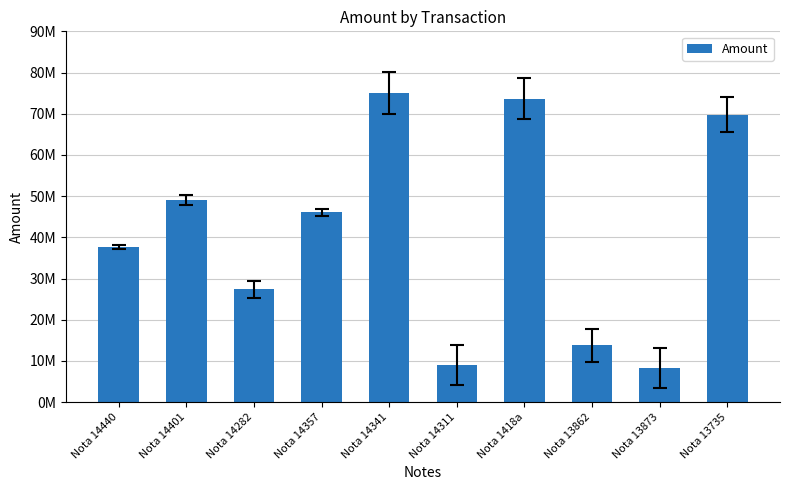

Is it true that the value at Nota 13735 is 31738930?

False